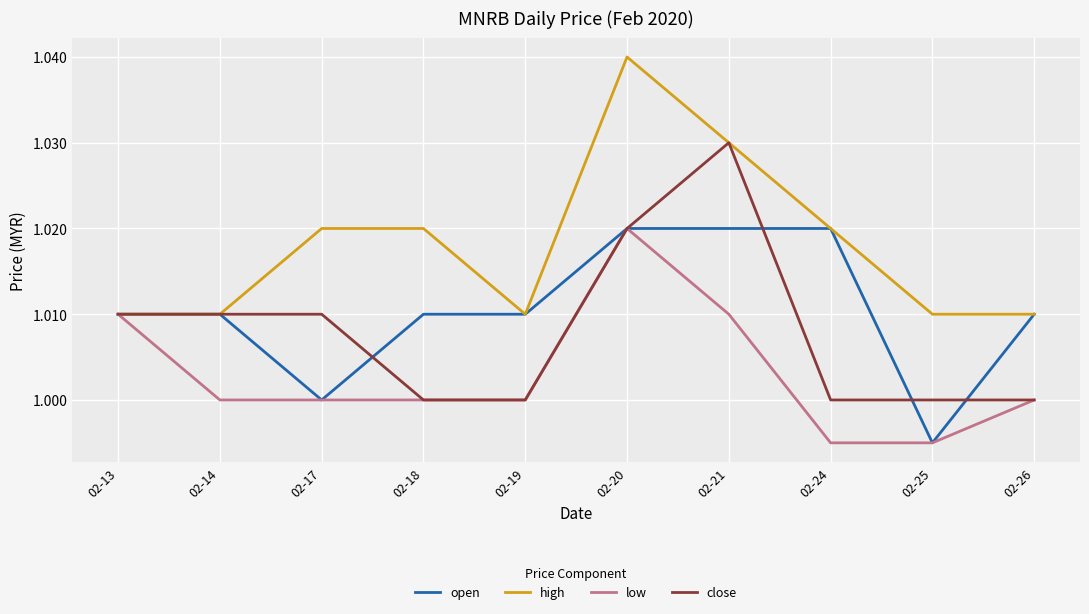

Which series has the largest total across all categories?

high